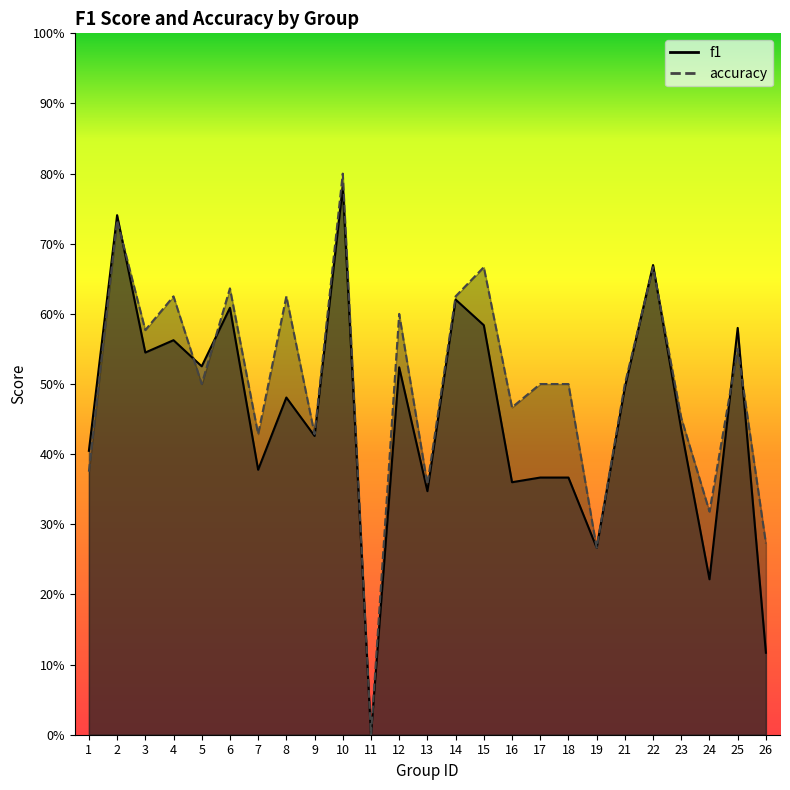

What is the average value of the f1 series?

0.5